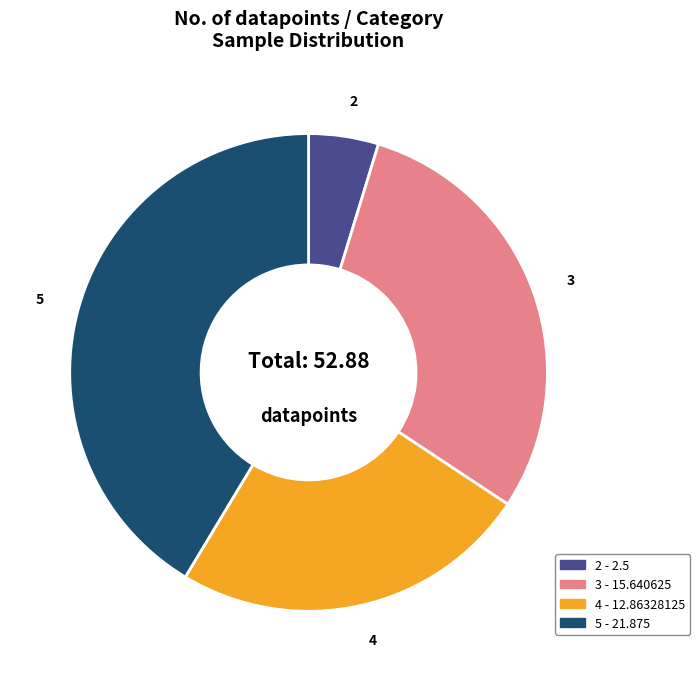

How many segments does this pie chart have?

4